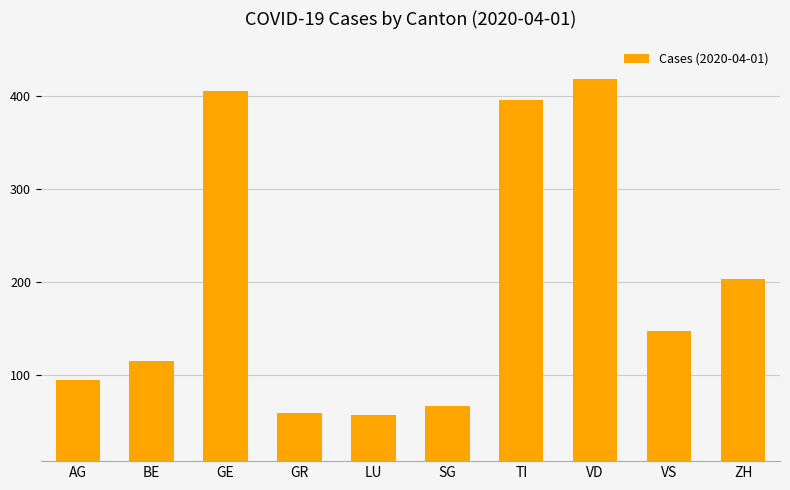

What is the change in value from LU to ZH?

+146